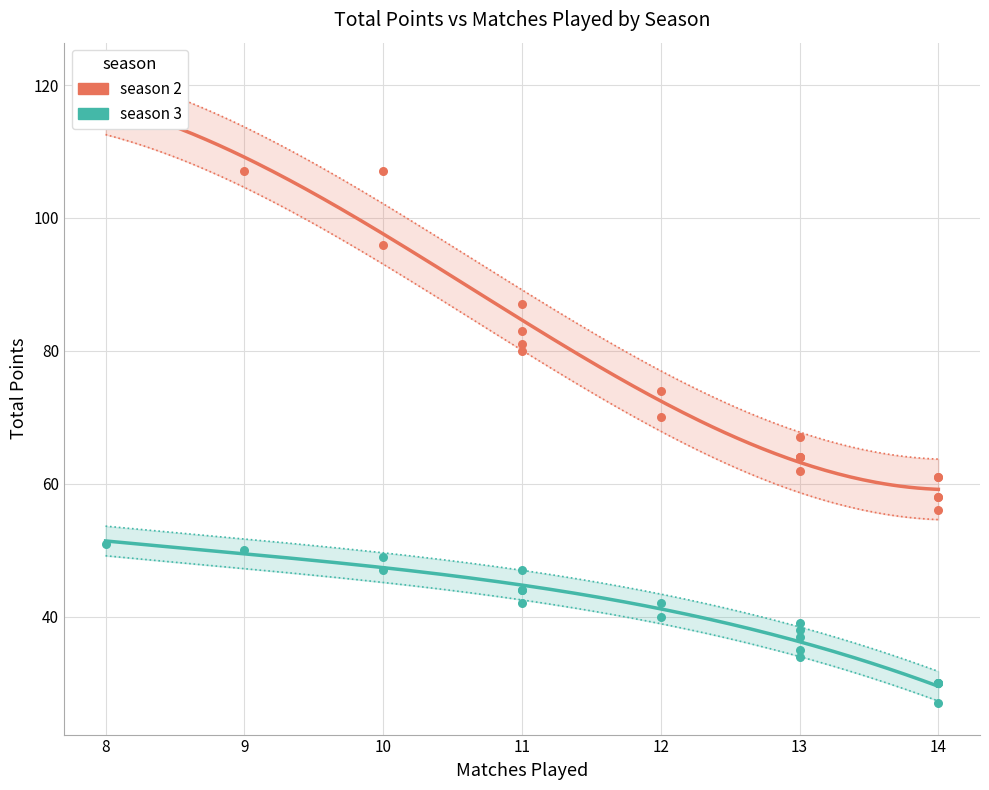

Which series has the largest total across all categories?

season 2